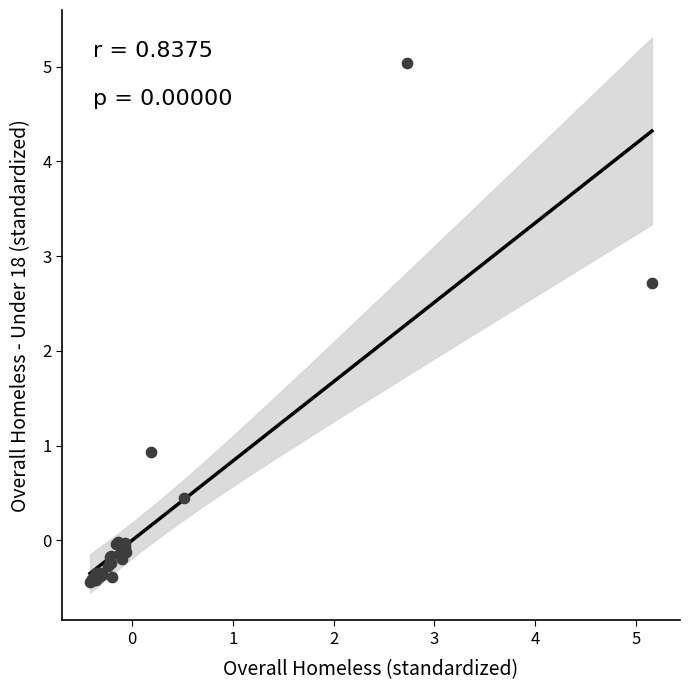

What Y value in the scatter plot is closest to 2?

2.7